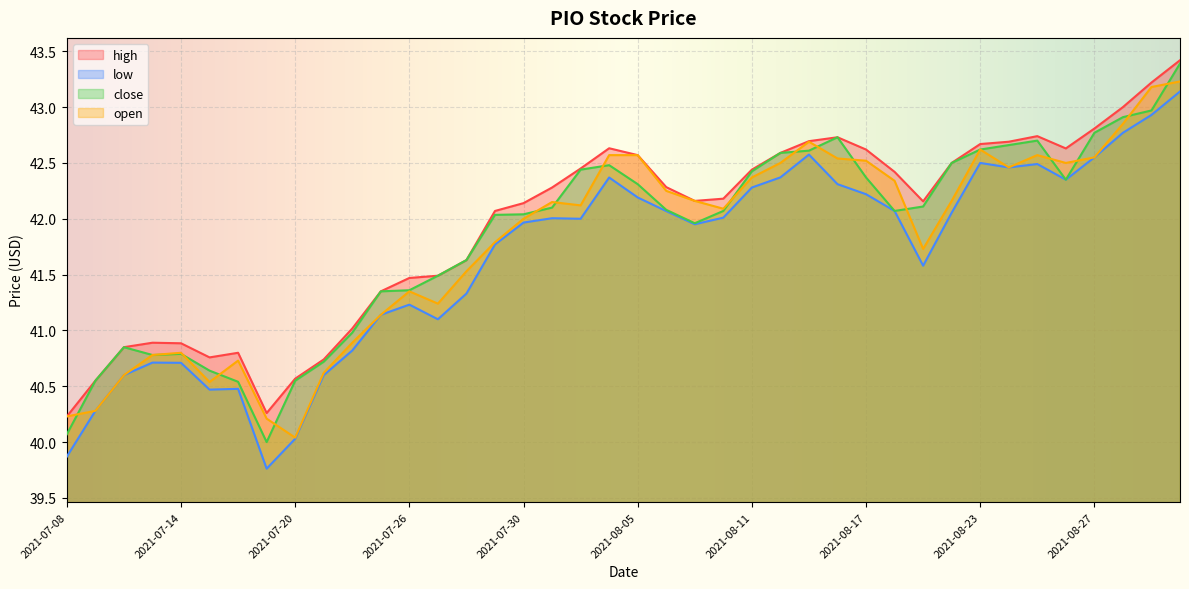

How many lines are shown in the chart?

4